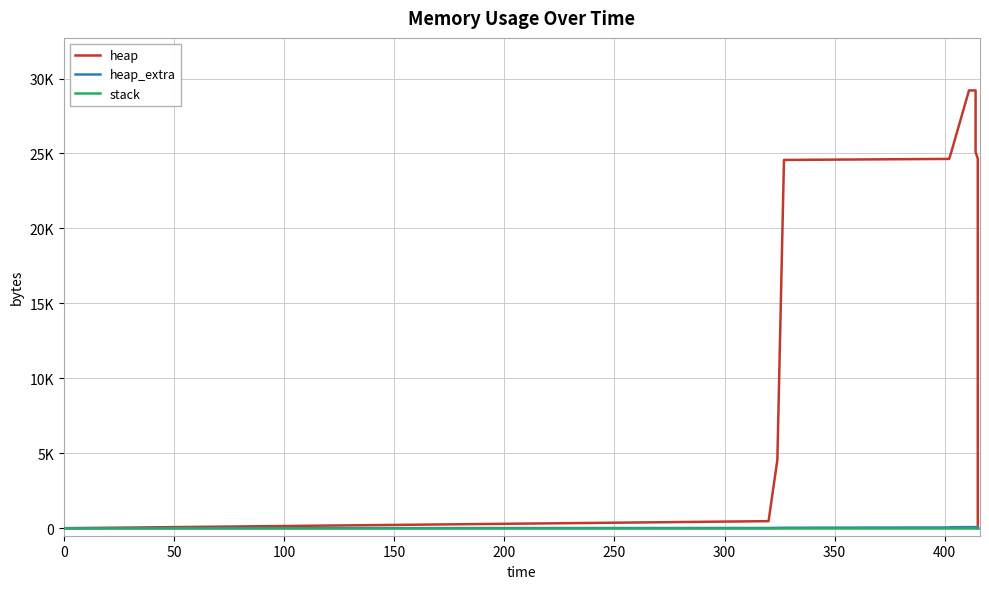

Is the value of heap_extra at 400 greater than the value of heap at 250?

No